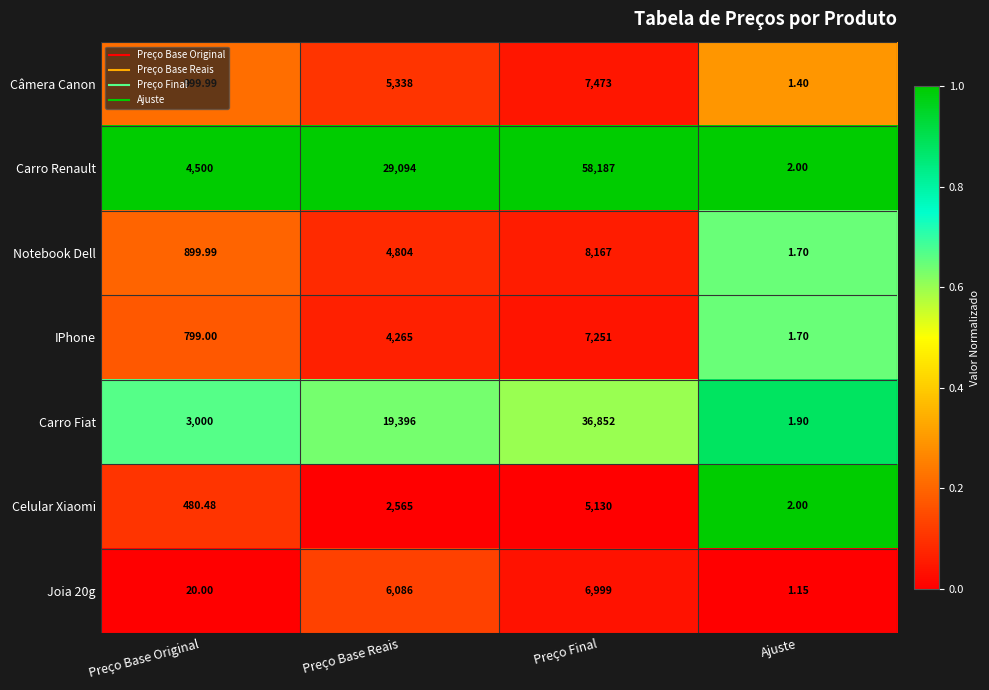

List the series in order of their peak value, highest first.

Carro Renault, Carro Fiat, Notebook Dell, Câmera Canon, IPhone, Joia 20g, Celular Xiaomi